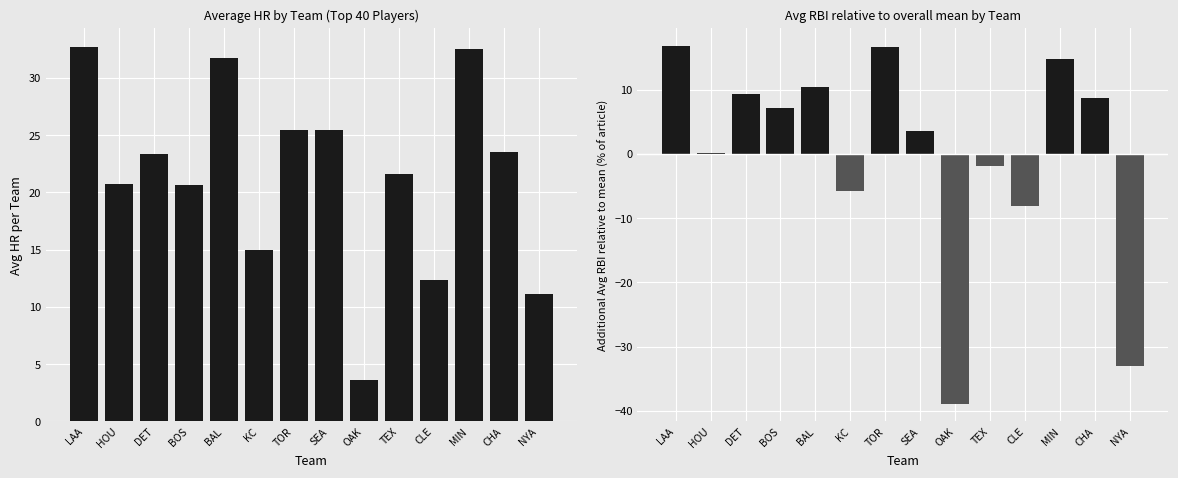

At which category is the sum across all series the highest?

LAA